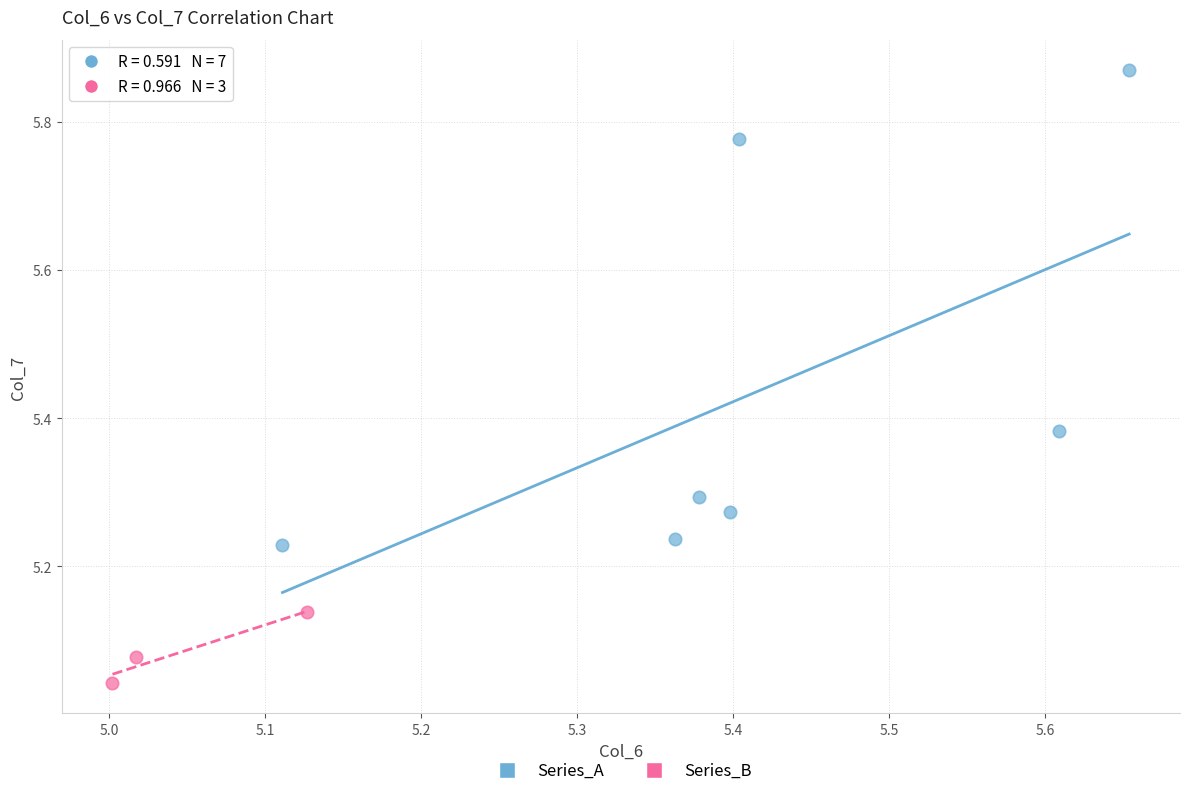

Which series contains the lowest Y value?

Series_B